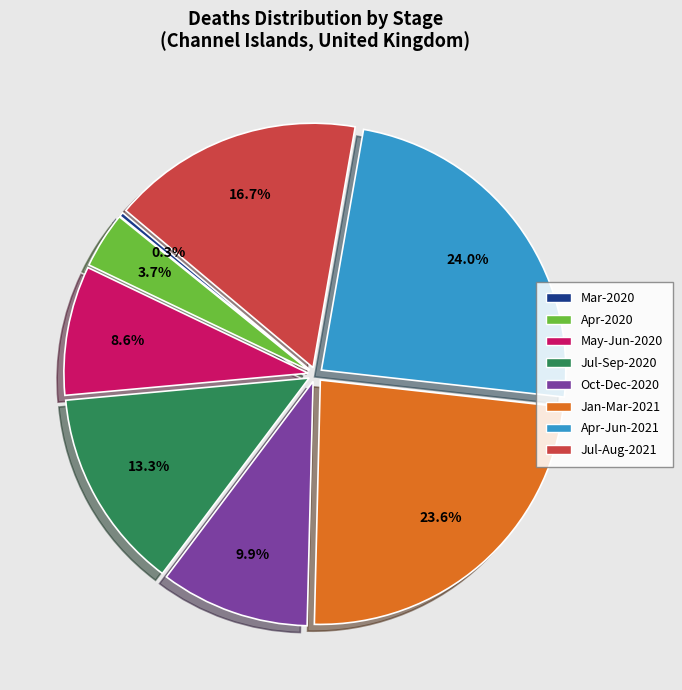

Count the number of slices in the pie.

8